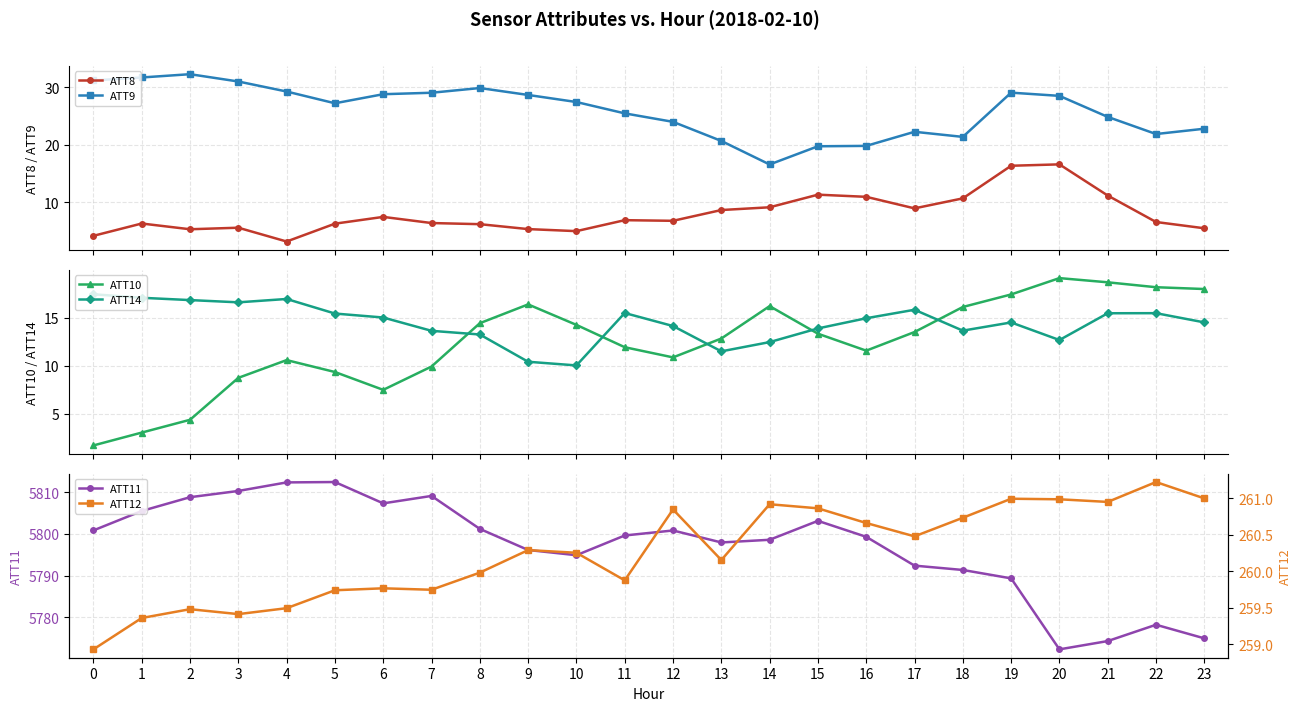

Reading left to right, transcribe all the data shown in this chart.

ATT8: 4.2	6.3	5.3	5.6	3.2	6.3	7.5	6.4	6.2	5.4	5.0	6.9	6.8	8.7	9.2	11.3	11.0	9.0	10.7	16.4	16.6	11.2	6.6	5.5
ATT9: 31.2	31.7	32.2	31.0	29.2	27.2	28.8	29.0	29.8	28.6	27.4	25.4	24.0	20.7	16.6	19.7	19.8	22.3	21.4	29.0	28.5	24.8	21.9	22.8
ATT10: 1.7	3.1	4.4	8.7	10.6	9.3	7.5	9.9	14.4	16.4	14.2	11.9	10.9	12.8	16.2	13.3	11.6	13.5	16.1	17.4	19.1	18.7	18.1	18.0
ATT14: 17.4	17.0	16.8	16.6	16.9	15.4	15.0	13.6	13.2	10.4	10.0	15.5	14.1	11.5	12.4	13.9	14.9	15.8	13.6	14.5	12.7	15.4	15.5	14.5
ATT11: 5800.8	5805.5	5808.8	5810.3	5812.4	5812.4	5807.3	5809.1	5801.2	5796.1	5794.9	5799.6	5800.8	5797.9	5798.6	5803.1	5799.3	5792.4	5791.3	5789.3	5772.3	5774.3	5778.2	5774.9
ATT12: 258.9	259.4	259.5	259.4	259.5	259.7	259.8	259.7	260.0	260.3	260.3	259.9	260.8	260.2	260.9	260.9	260.7	260.5	260.7	261.0	261.0	261.0	261.2	261.0